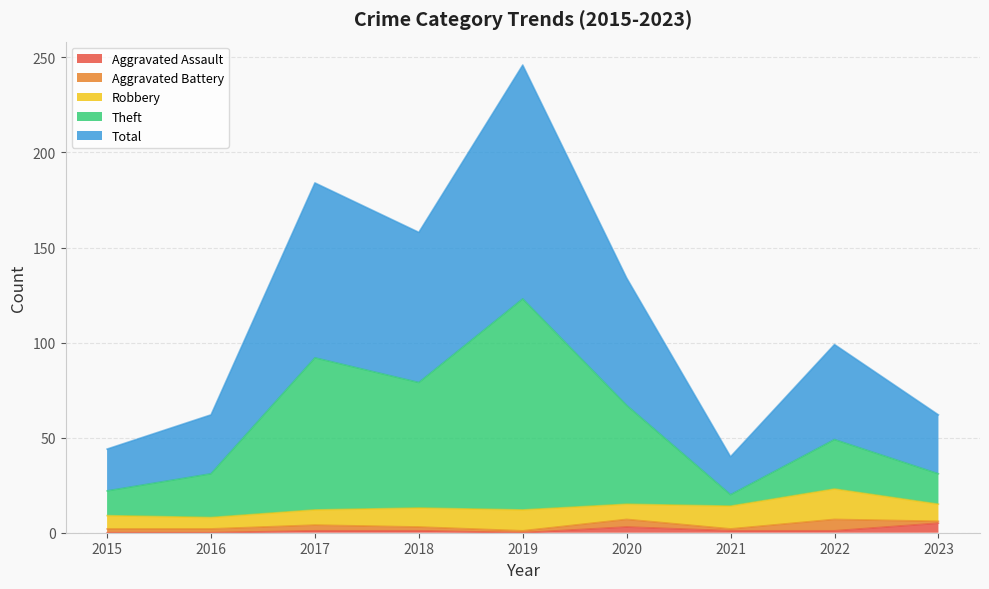

How many data points does each series have?

9